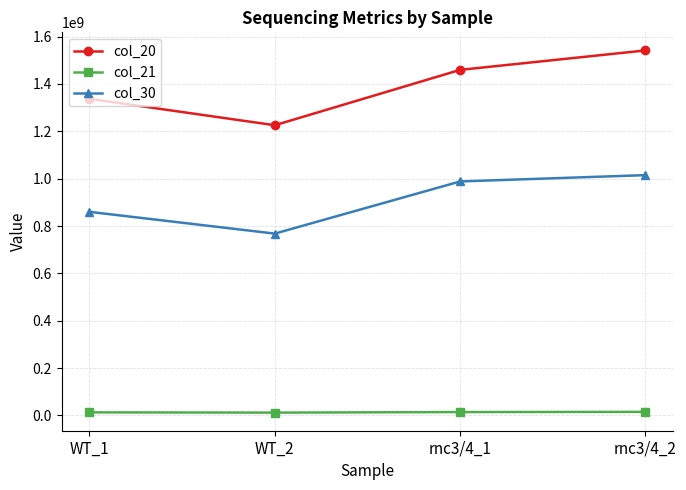

How many lines are shown in the chart?

3